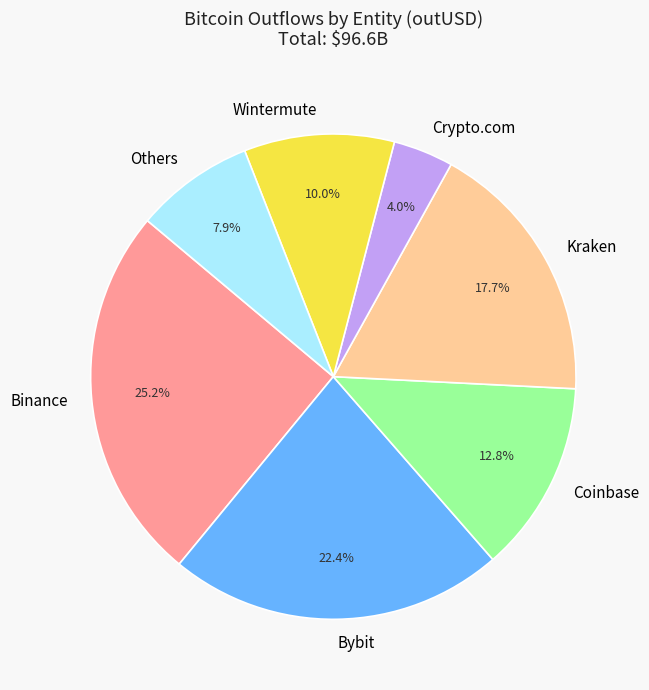

Approximately how many times larger is the value at Wintermute compared to Others?

1.3